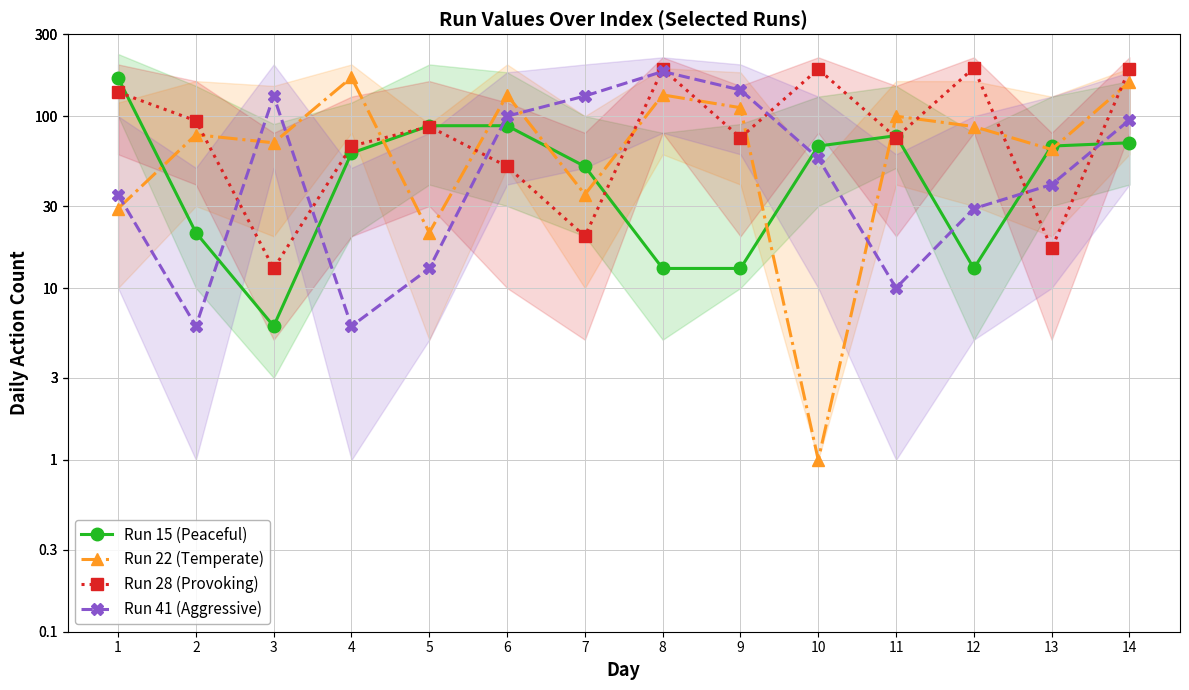

What is the total value across all series at 14?

511